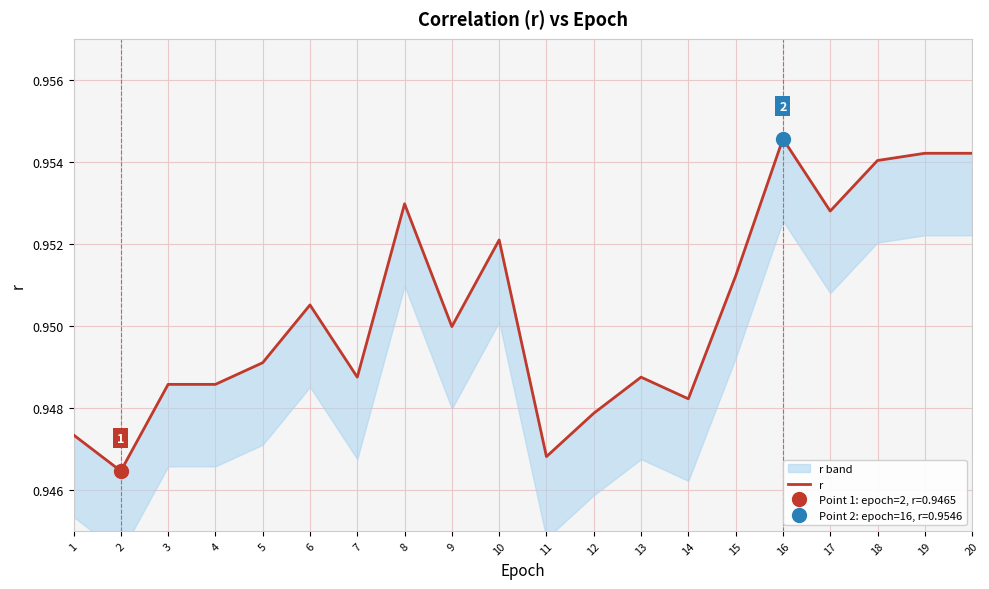

What value does the data have at 6?

1.0